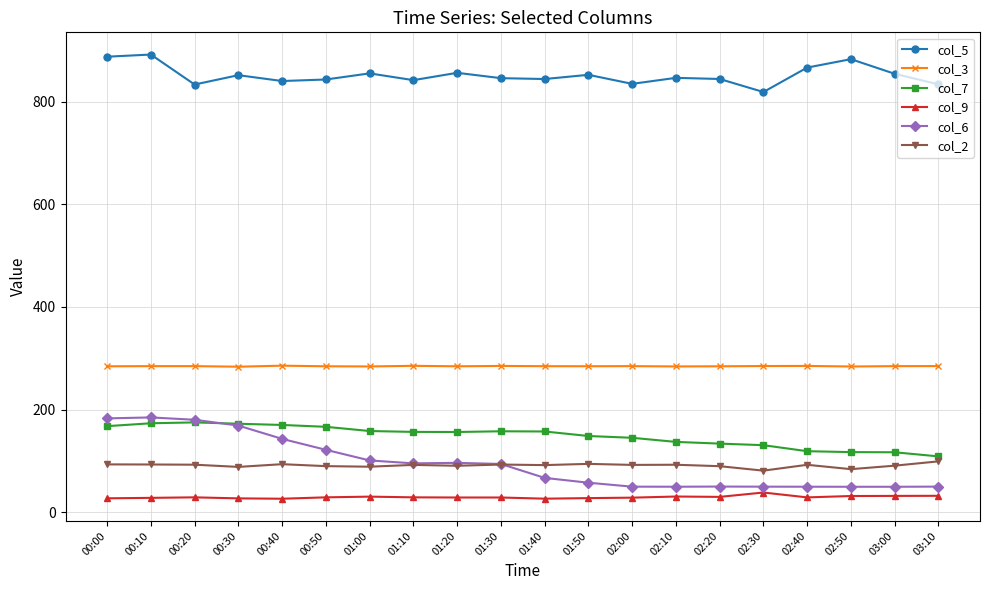

Which series has the largest total across all categories?

col_5